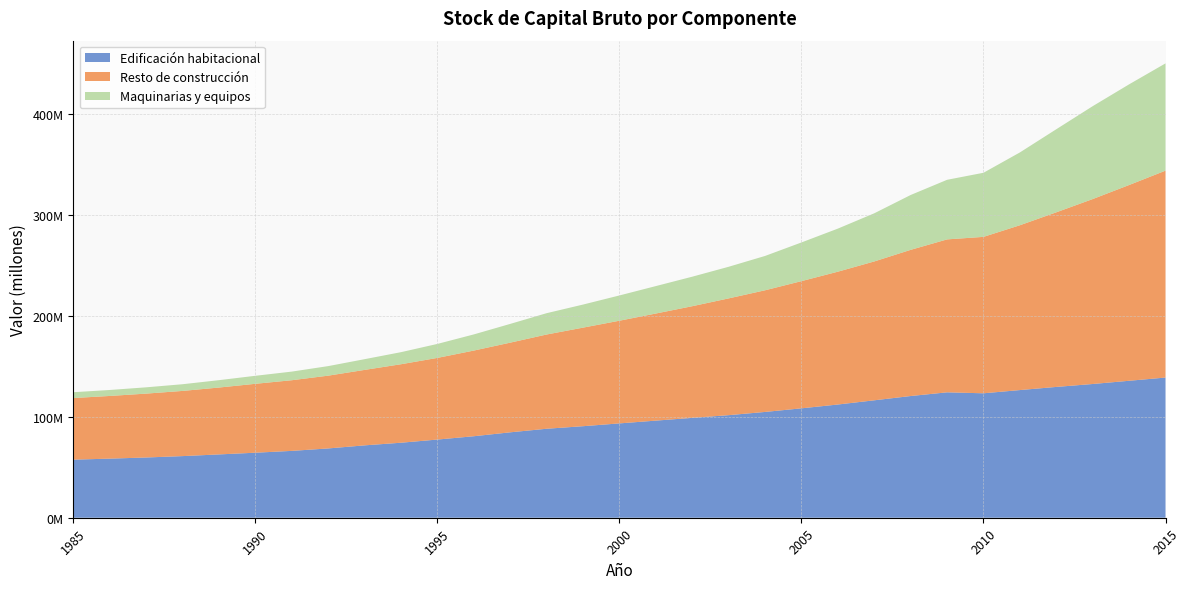

Reading right to left, transcribe all the data shown in this chart.

Edificación habitacional: 138763384	135572349	132379345	129484861	126375470	123178789	124136362	120478006	116244335	112079137	108301415	104728328	101538921	98858402	96130008	93387486	90606960	88080706	84557697	80676005	77391497	74255285	71641786	68597560	66177763	64367849	62675166	61003526	59637619	58499100	57496920
Resto de construcción: 204819112	193780066	183070259	172846537	163151007	154844271	151389709	144701395	137452586	131479038	125908453	120423428	115583293	110531561	106017710	101638729	97568486	93296729	88758933	84806447	80830094	77691598	74695394	72043435	69944017	68212448	66198498	64528018	63236687	62045940	60984532
Maquinarias y equipos: 106170412	99654949	91946070	82229062	72072139	63448781	58982910	54299506	47658985	42645575	38288320	33988065	31299093	29206773	27154684	25007464	22836137	21104921	18554756	15987548	13841983	11944822	10616294	9452729	8534394	7925206	7304810	6621295	6217569	5915249	5770045